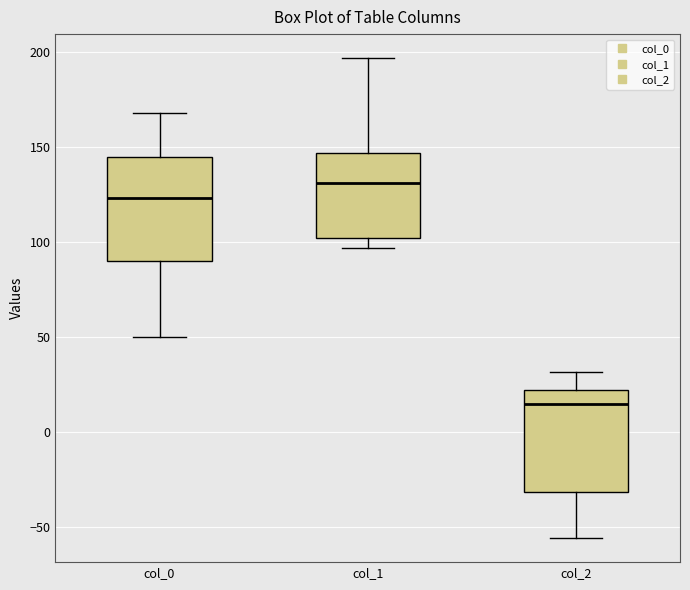

Where is the lower edge of the box for col_1 on the y-axis? The values are not printed on the chart, so give them approximately, as read against the axis.

100